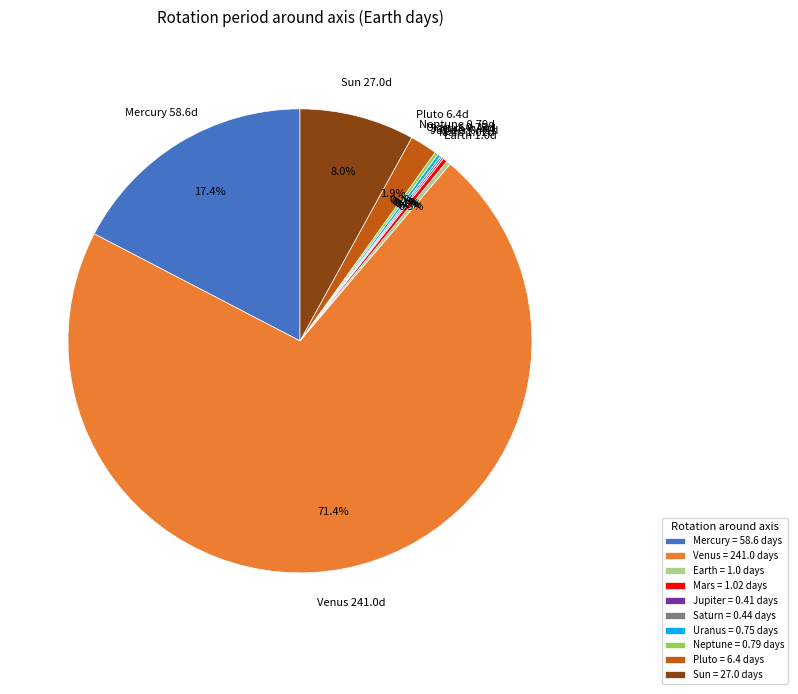

Which category accounts for the majority?

Venus